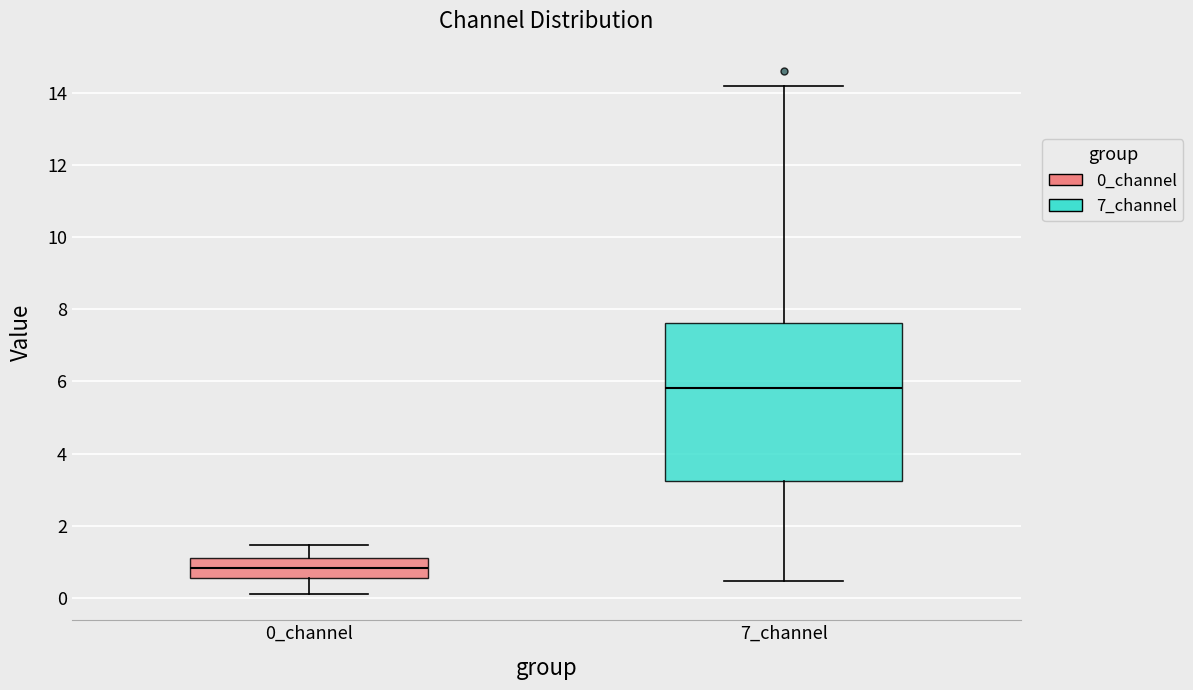

Which box has the highest median line?

7_channel